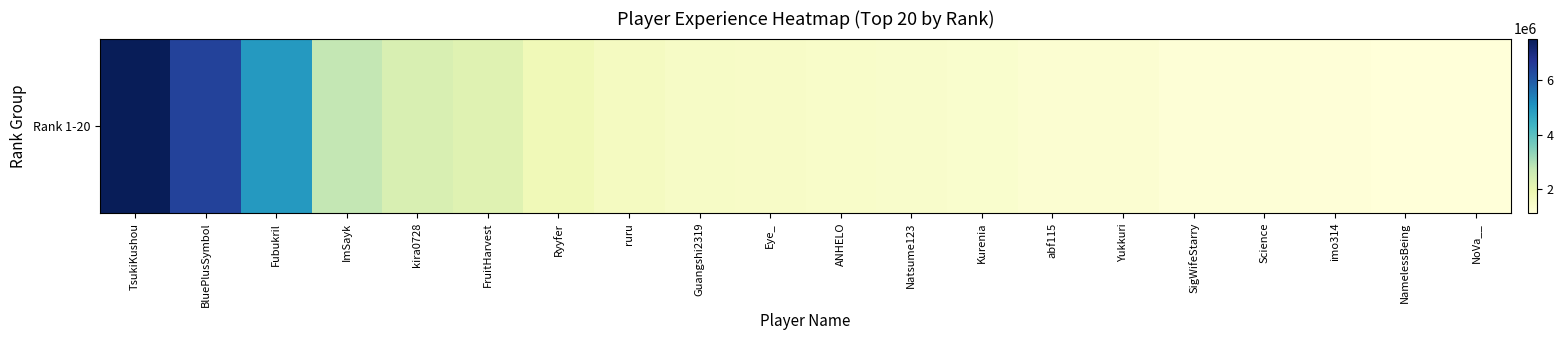

Where is the data nearest to the value 4323309?

Fubukril